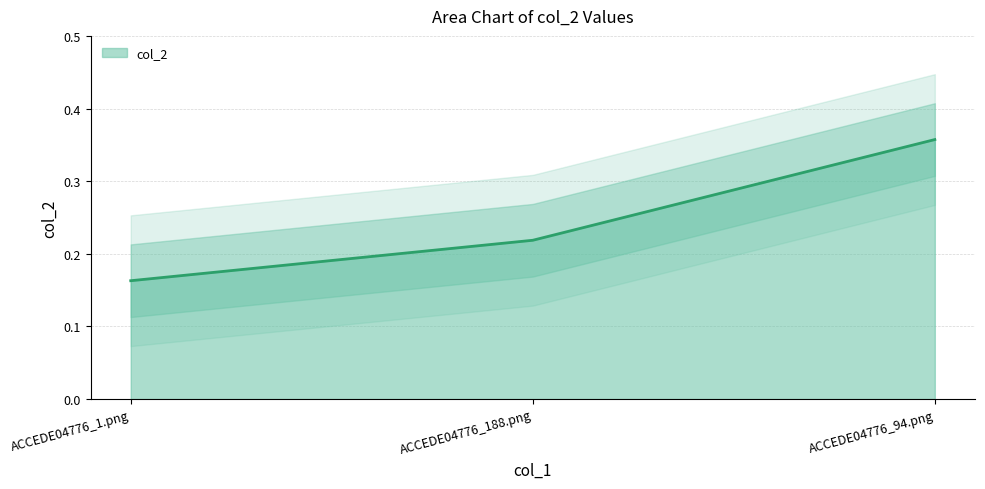

Which label corresponds to the smallest value in the chart?

ACCEDE04776_1.png